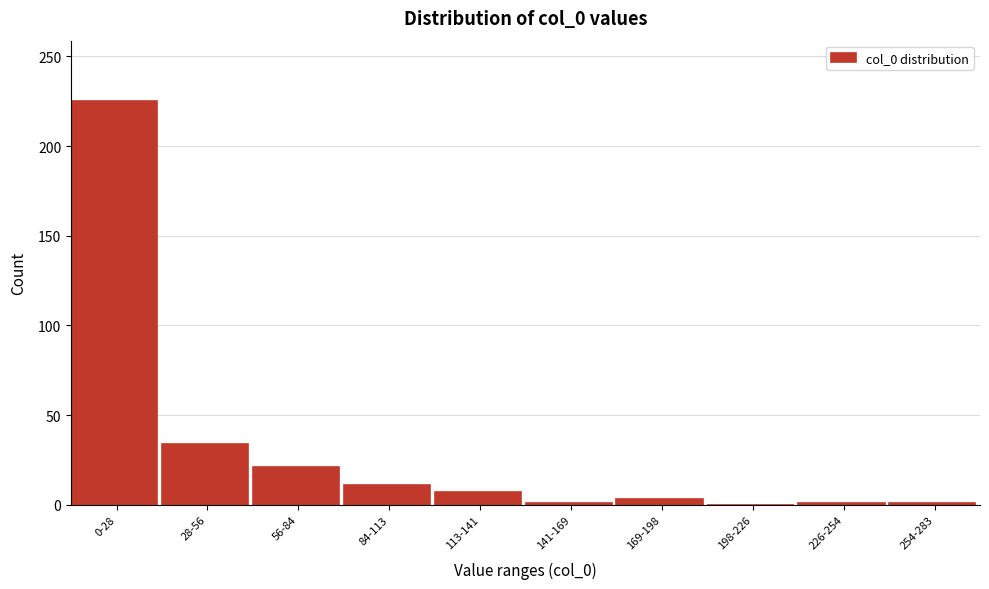

Between 56-84 and 113-141, which is larger?

56-84